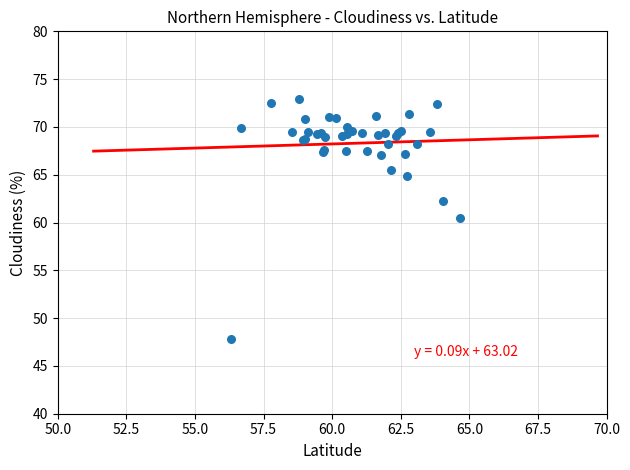

What Y value in the scatter plot is closest to 60?

60.4